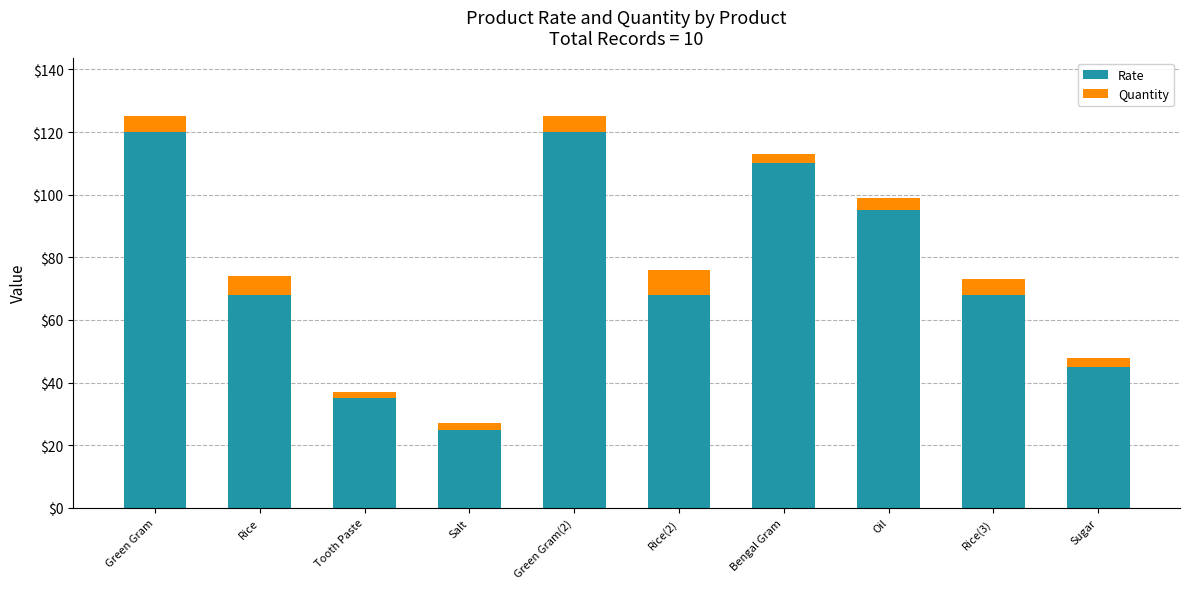

What is the total value across all series at Sugar?

48